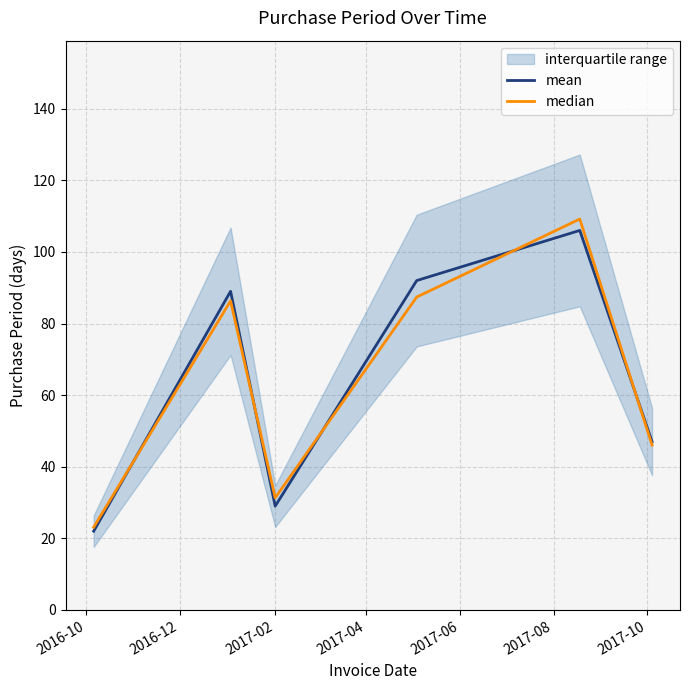

Does the chart display data point markers on the line(s)?

No